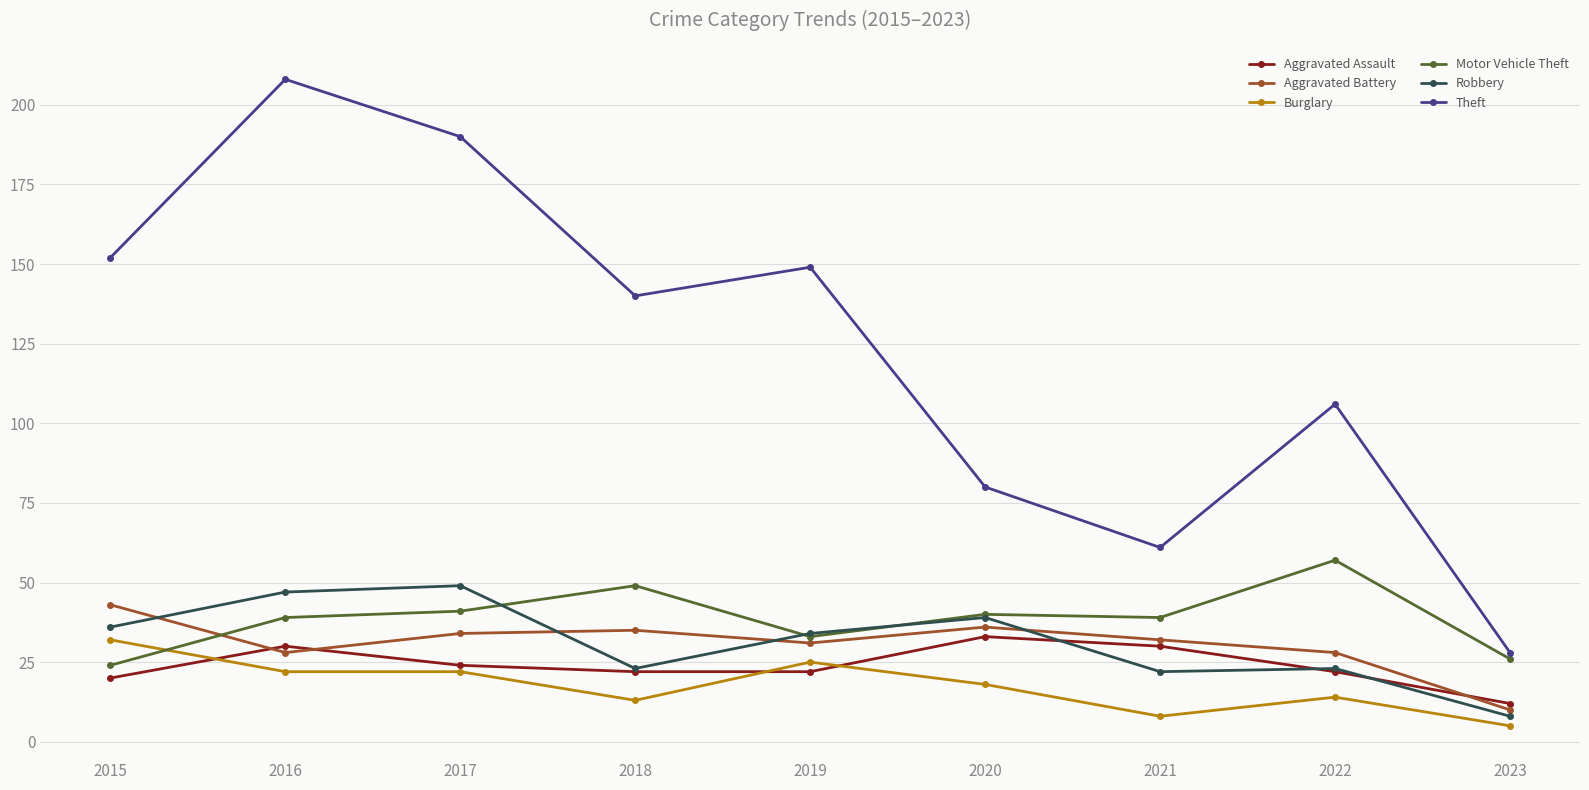

Does the chart have visible grid lines?

Yes